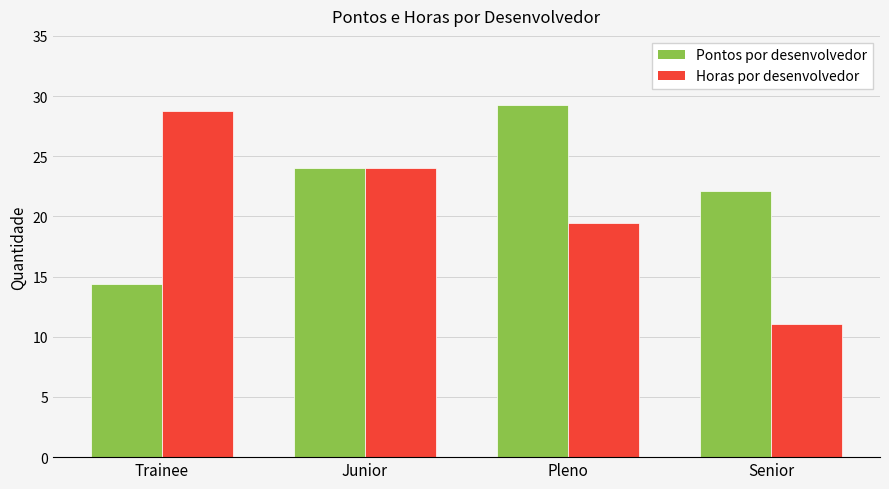

What are all the series names shown in the legend?

Pontos por desenvolvedor, Horas por desenvolvedor